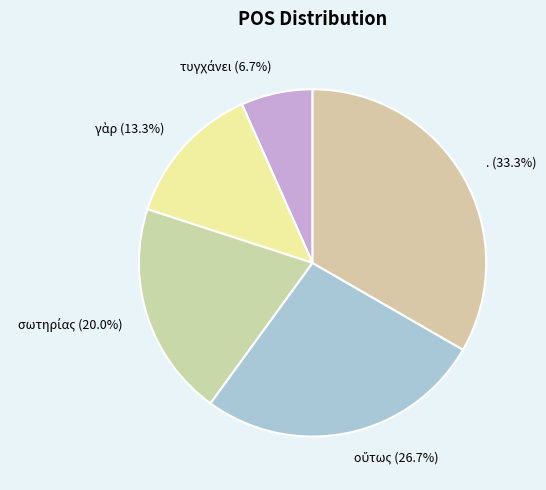

Which category has the biggest portion of the pie?

.